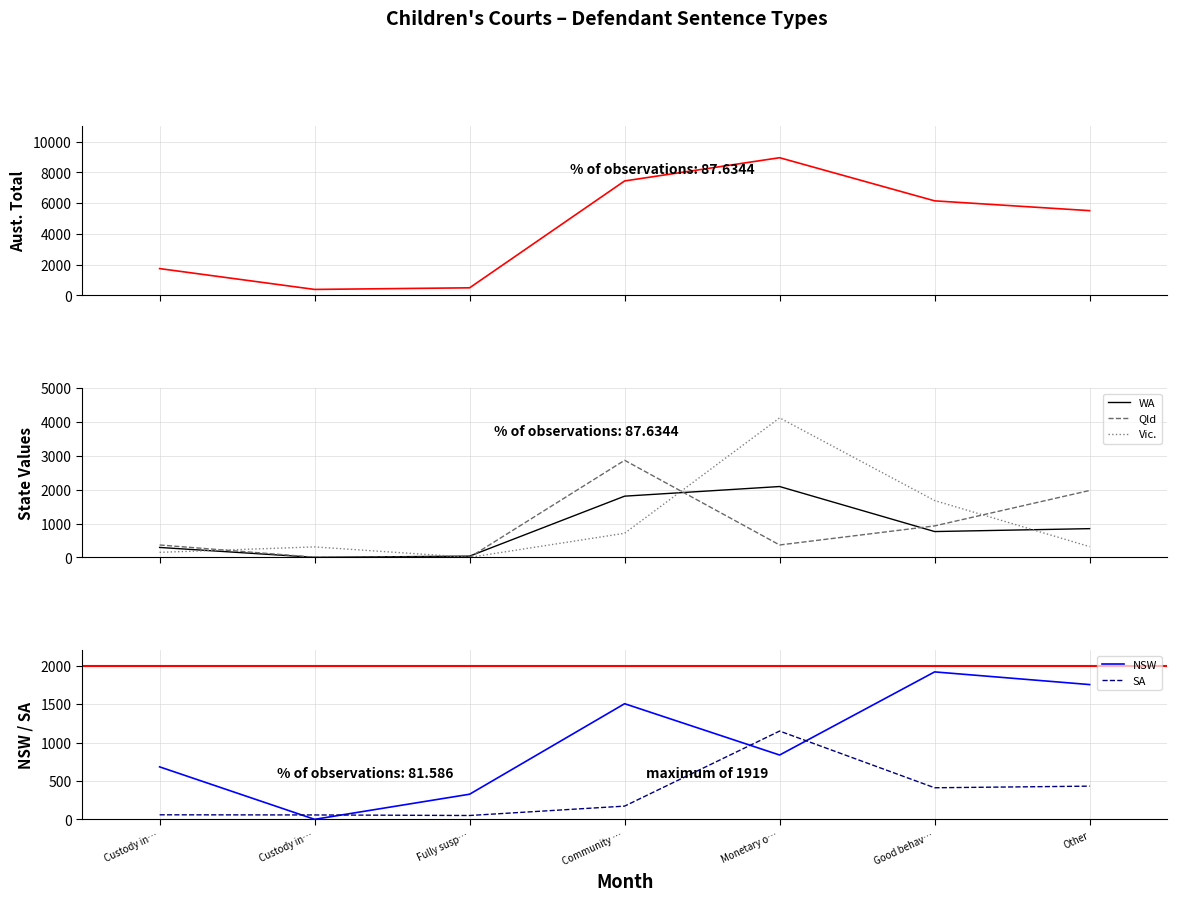

What is the label of the 6th point from the left?

Good behav…